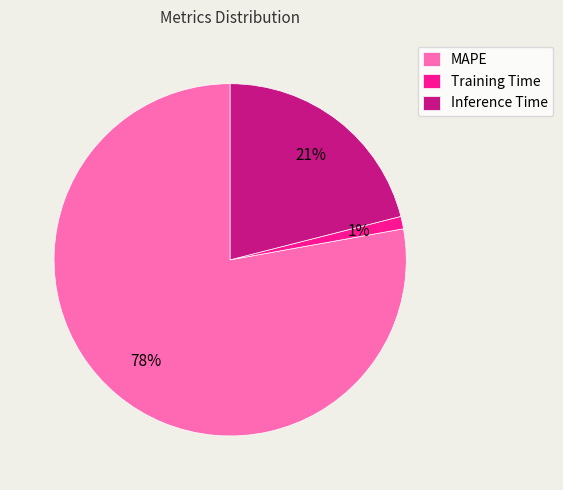

What is the smallest slice in the pie chart?

Training Time